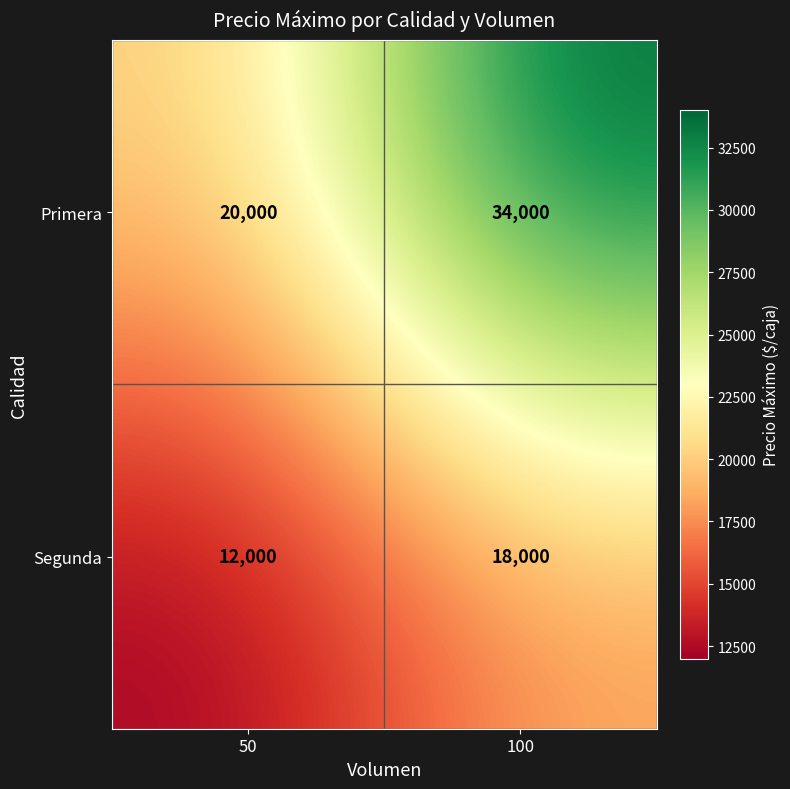

The Primera series shows 20000 at 50. True or false?

True